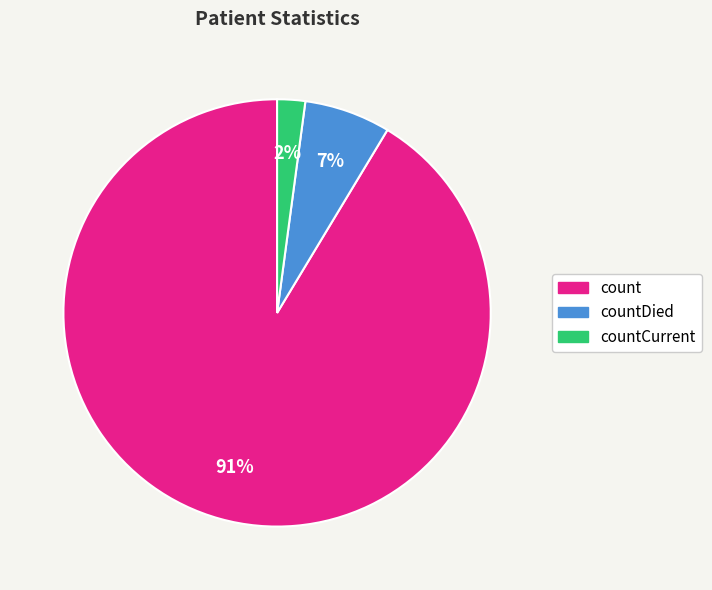

Is there a majority slice in this chart?

Yes